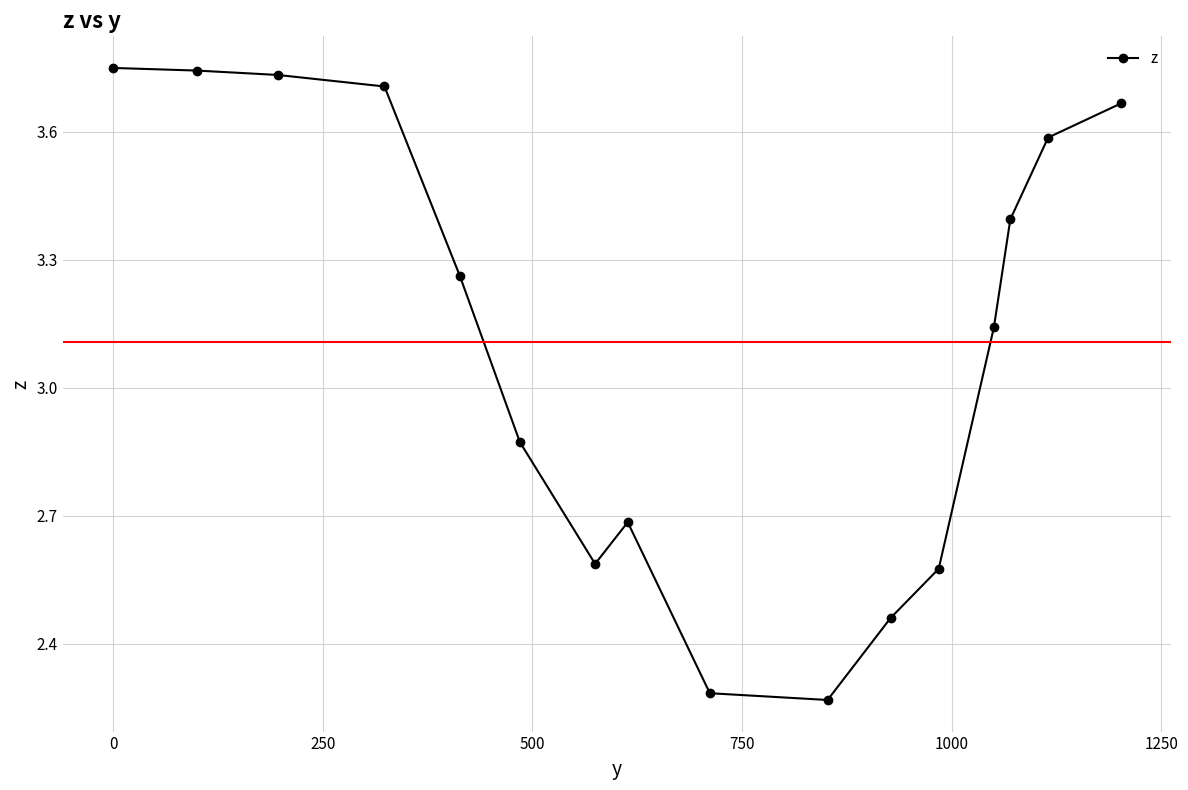

What is the difference between the maximum and minimum values?

1.5